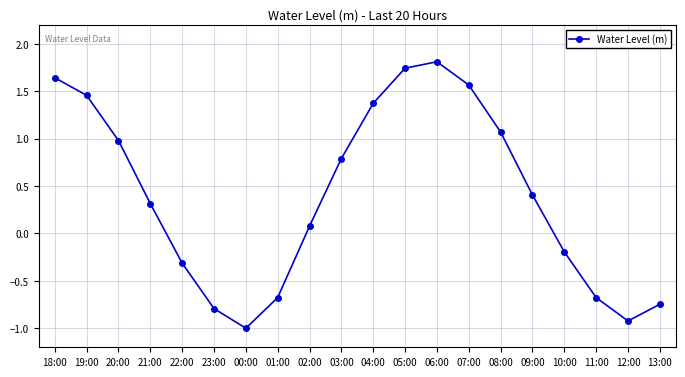

What is the difference between the maximum and minimum values?

2.8